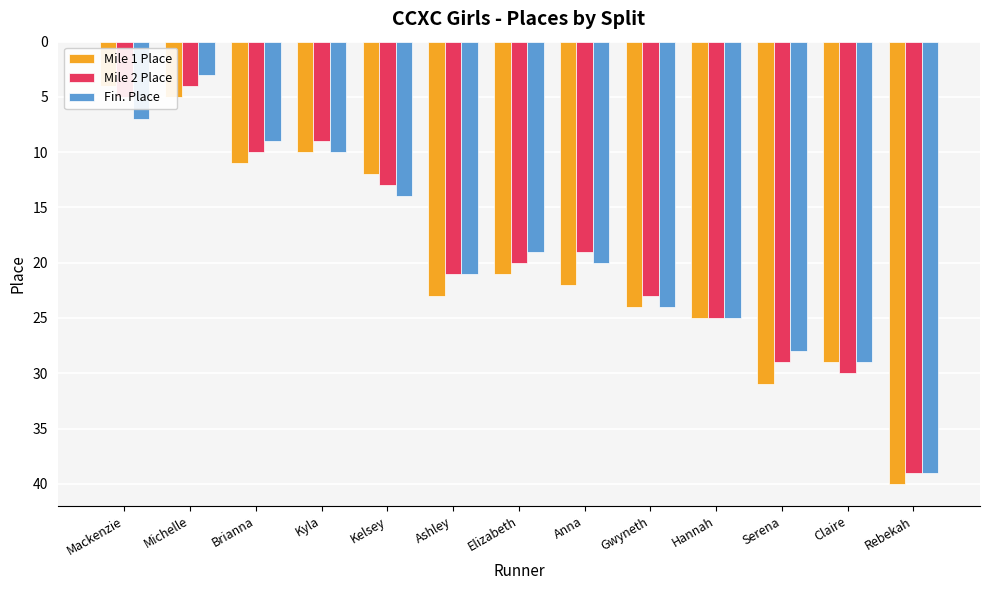

At which category is the sum across all series the highest?

Rebekah